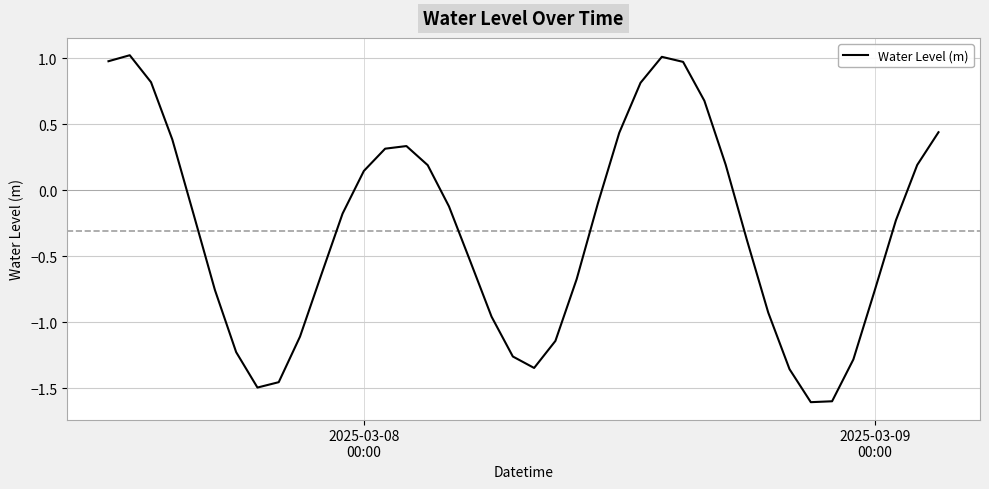

What is the smallest value displayed?

-1.6